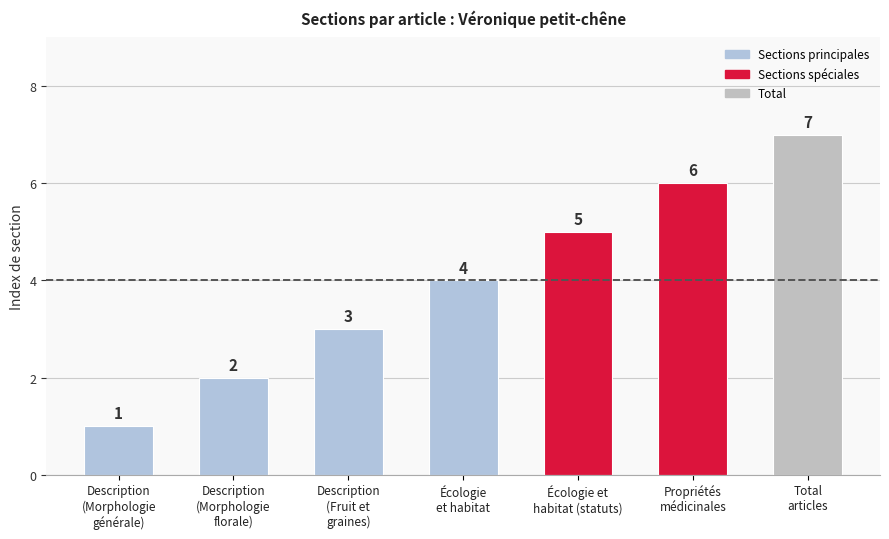

Rank the categories by value from highest to lowest.

Total
articles, Propriétés
médicinales, Écologie et
habitat (statuts), Écologie
et habitat, Description
(Fruit et
graines), Description
(Morphologie
florale), Description
(Morphologie
générale)